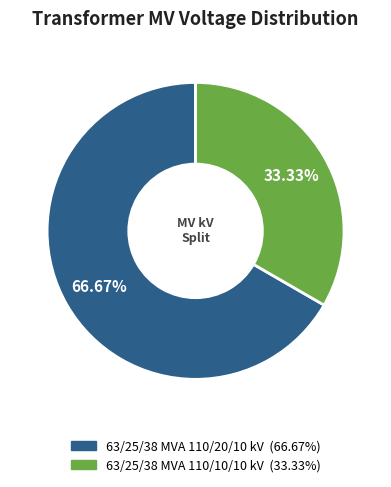

Is it true that 63/25/38 MVA 110/20/10 kV is 67% of the pie?

True